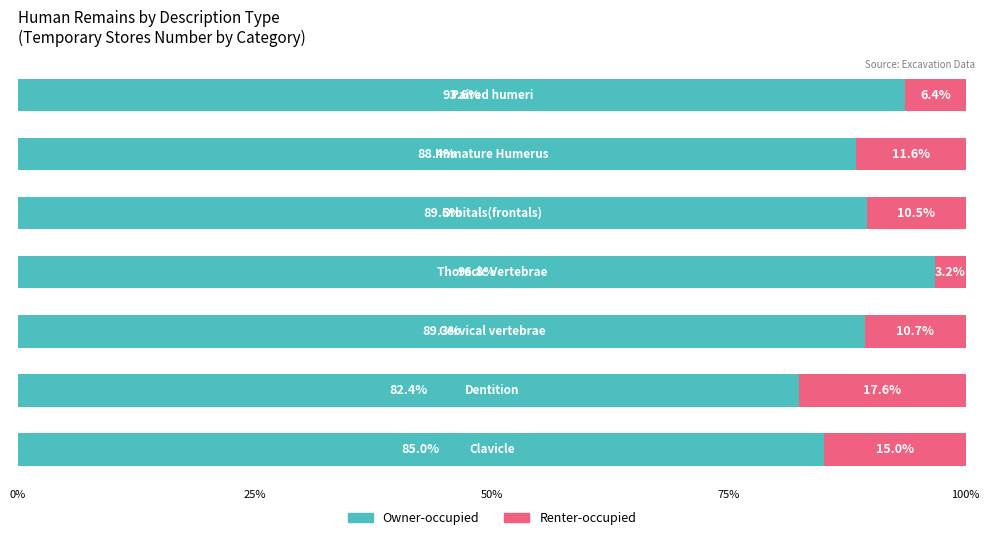

What is the highest value of the Owner-occupied series?

96.8